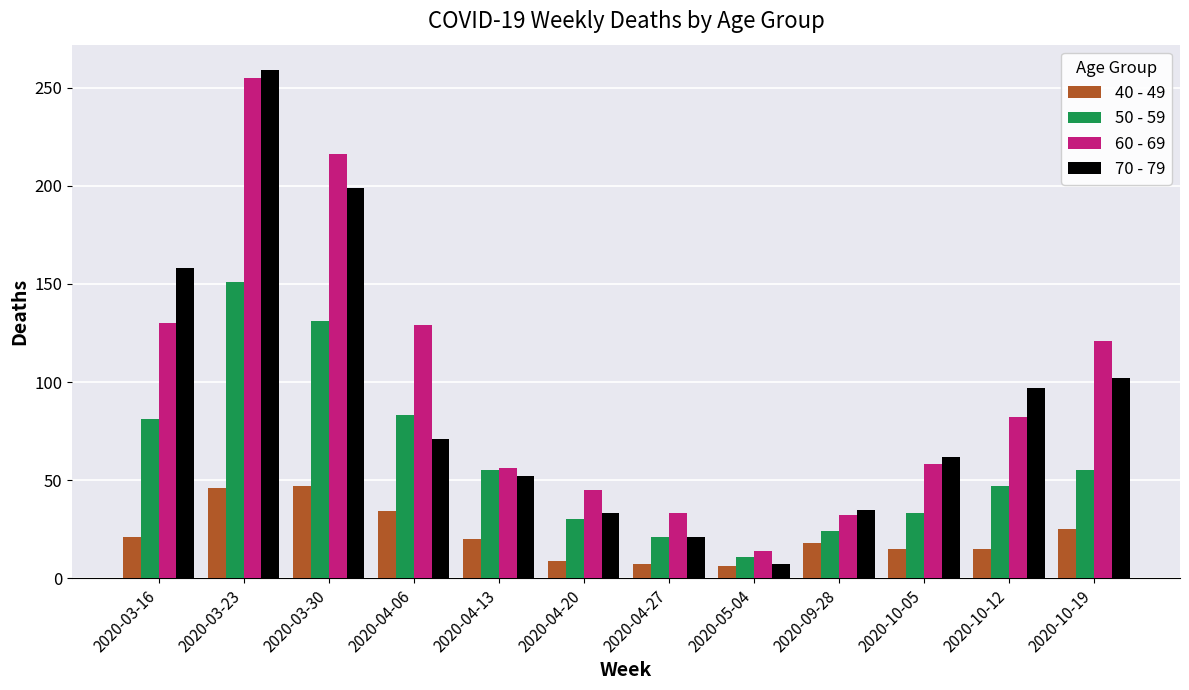

Count the number of data series in this chart.

4